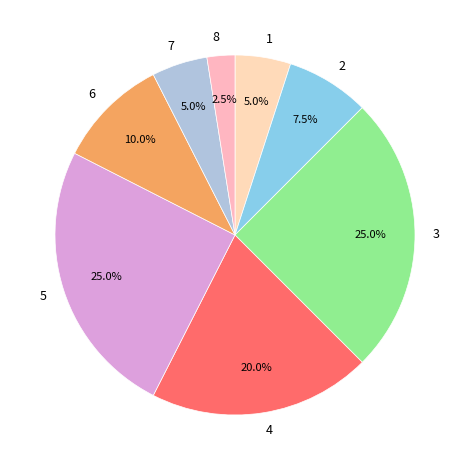

Combined, what portion of the pie is 8 and 2?

10.0%